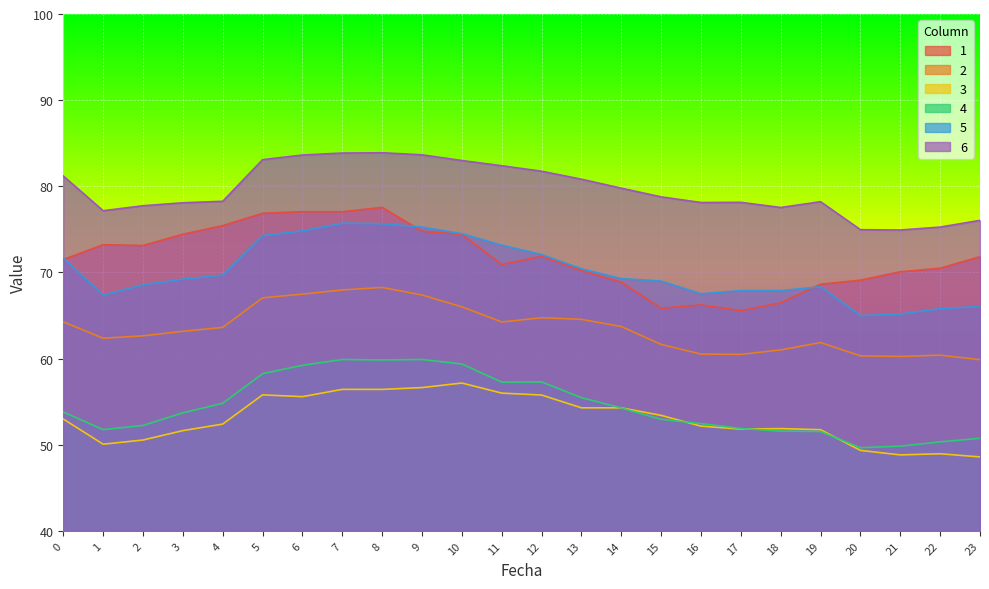

Reading left to right, transcribe all the data shown in this chart.

1: 71.5	73.2	73.1	74.4	75.4	76.9	77.0	77.0	77.6	74.8	74.4	70.9	71.9	70.2	68.9	65.8	66.2	65.6	66.5	68.6	69.1	70.1	70.5	71.8
2: 64.3	62.4	62.6	63.2	63.6	67.0	67.5	68.0	68.3	67.4	66.0	64.2	64.7	64.6	63.7	61.6	60.5	60.5	61.0	61.9	60.3	60.2	60.4	59.9
3: 53.0	50.1	50.5	51.6	52.4	55.8	55.6	56.4	56.4	56.6	57.2	56.0	55.8	54.3	54.3	53.4	52.2	51.8	51.9	51.7	49.3	48.8	48.9	48.6
4: 53.8	51.8	52.2	53.7	54.8	58.2	59.2	59.9	59.8	59.9	59.4	57.3	57.3	55.5	54.3	52.9	52.5	51.9	51.6	51.5	49.6	49.8	50.3	50.7
5: 71.7	67.4	68.6	69.2	69.7	74.3	74.8	75.7	75.7	75.3	74.5	73.2	72.1	70.4	69.3	69.0	67.5	67.9	67.9	68.3	65.0	65.2	65.8	66.0
6: 81.2	77.2	77.7	78.1	78.3	83.1	83.6	83.9	83.9	83.7	83.0	82.4	81.7	80.8	79.8	78.8	78.1	78.1	77.5	78.2	75.0	74.9	75.3	76.0